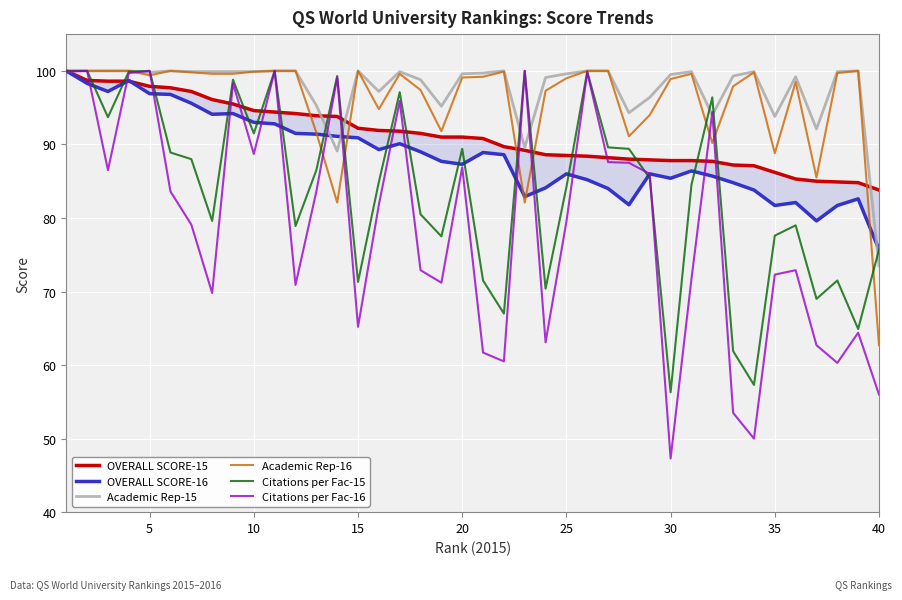

What is the minimum value for Citations per Fac-15?

56.3